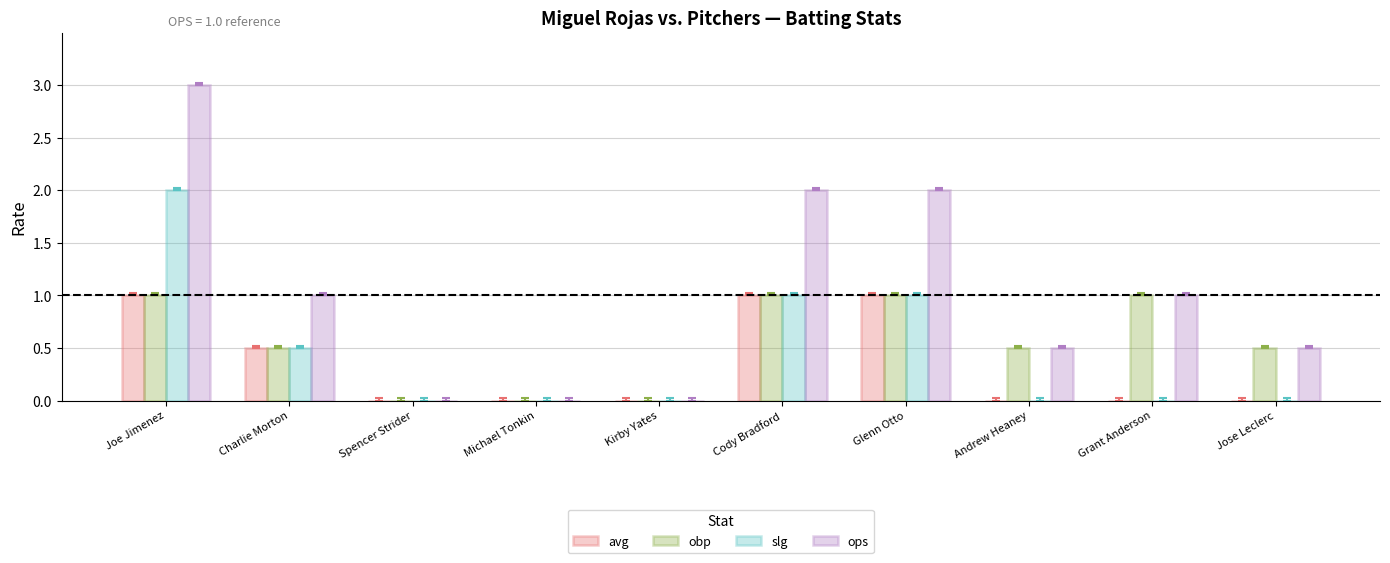

Which series has the widest spread of values?

ops